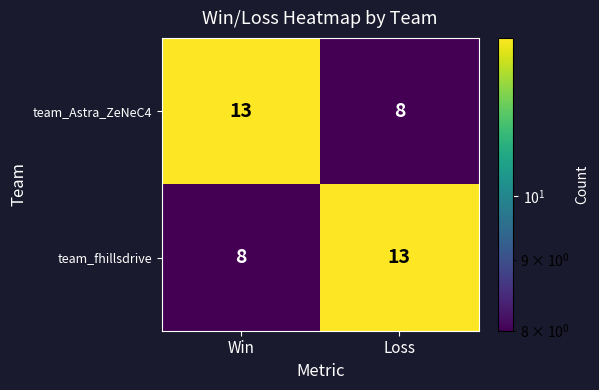

What is the sum of all team_Astra_ZeNeC4 values?

21